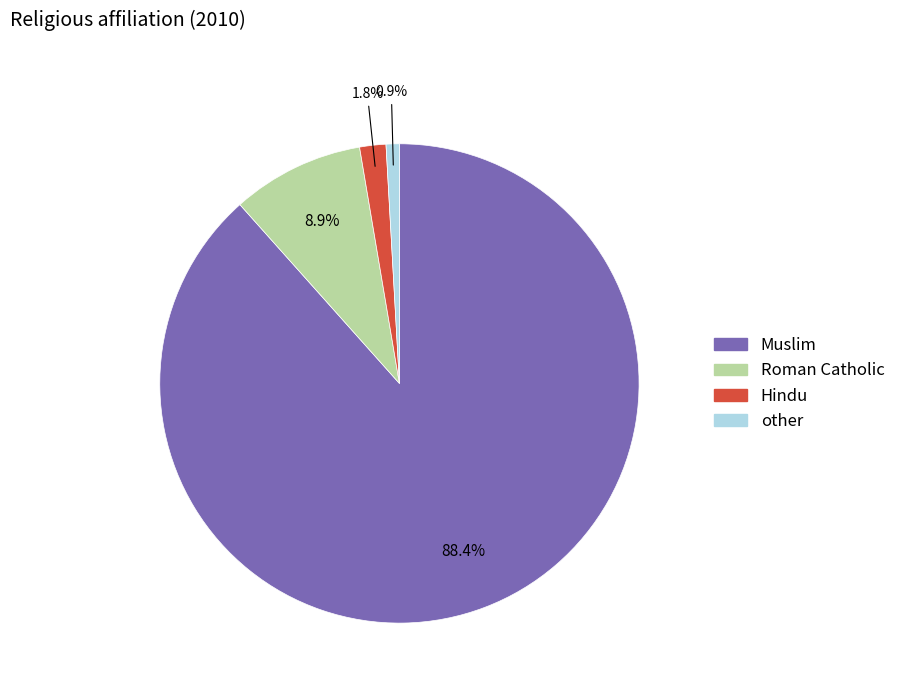

Is there any slice that represents more than half of the pie?

Yes